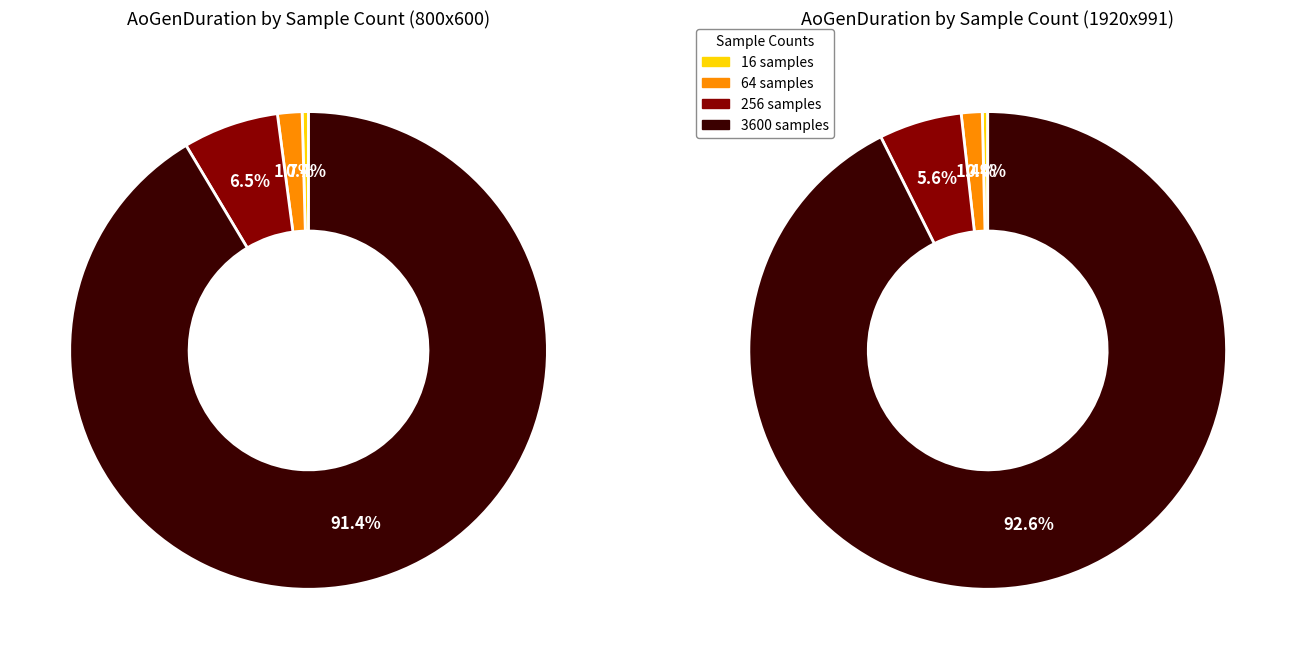

What is the total percentage of 3600 and 64?

93.1%